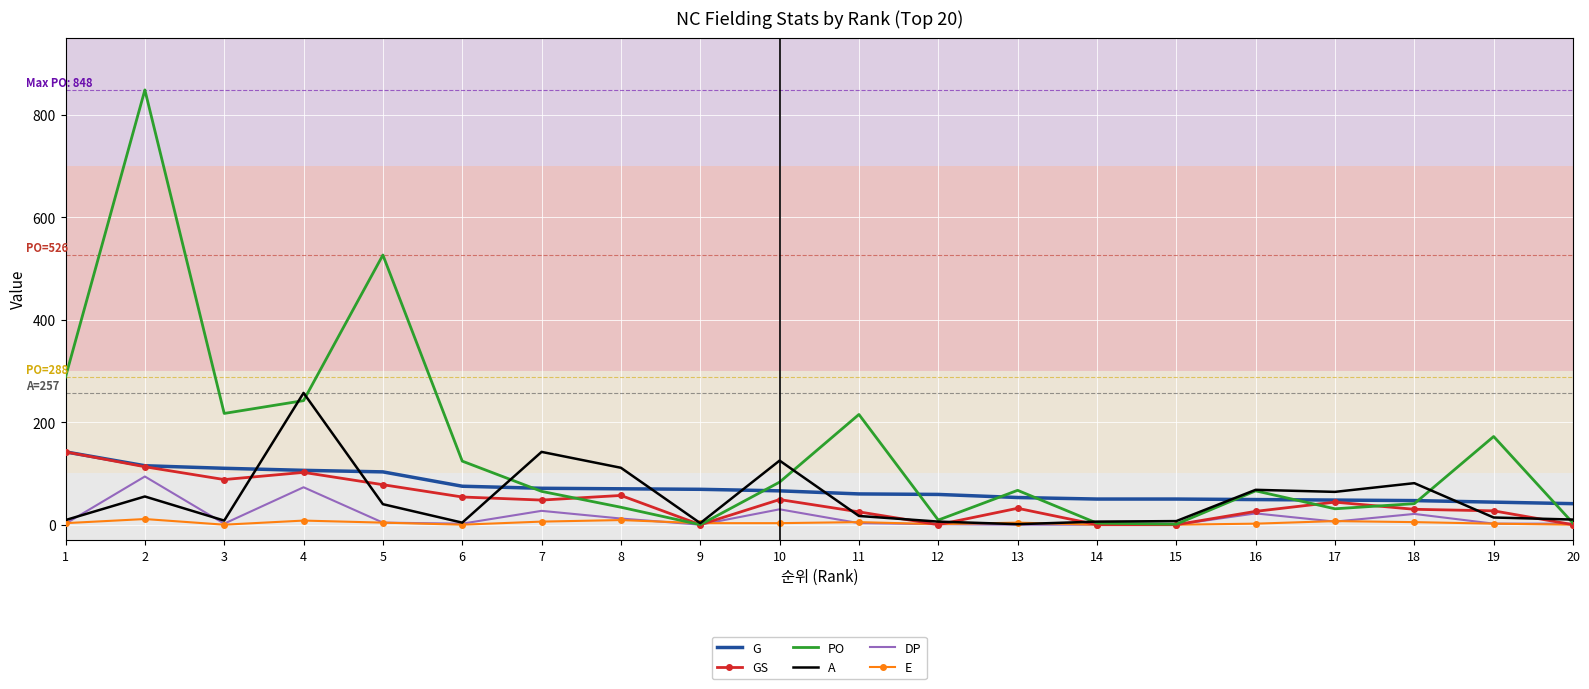

At which category is the sum across all series the highest?

2